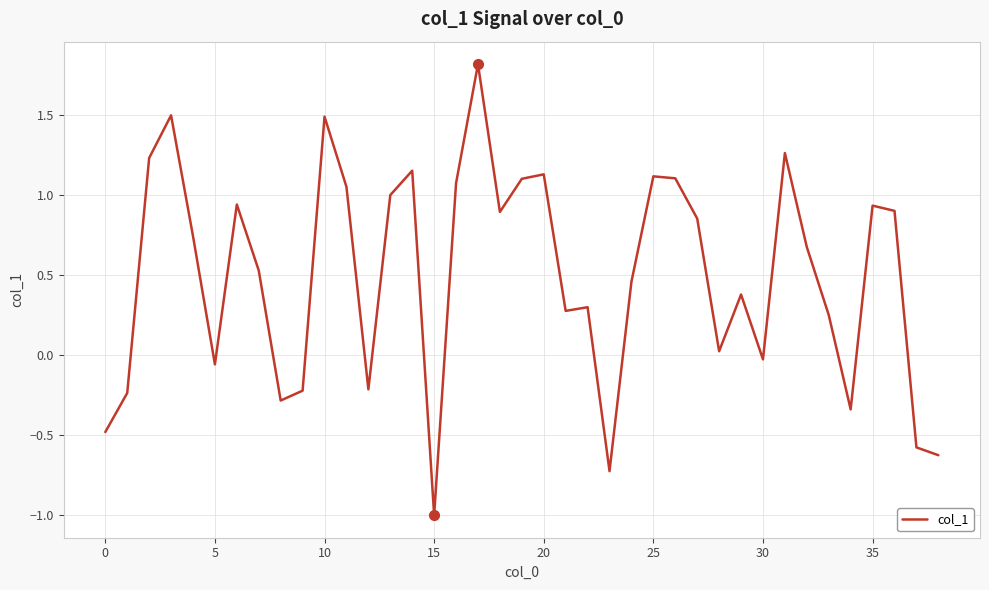

What is the smallest value displayed?

-1.0